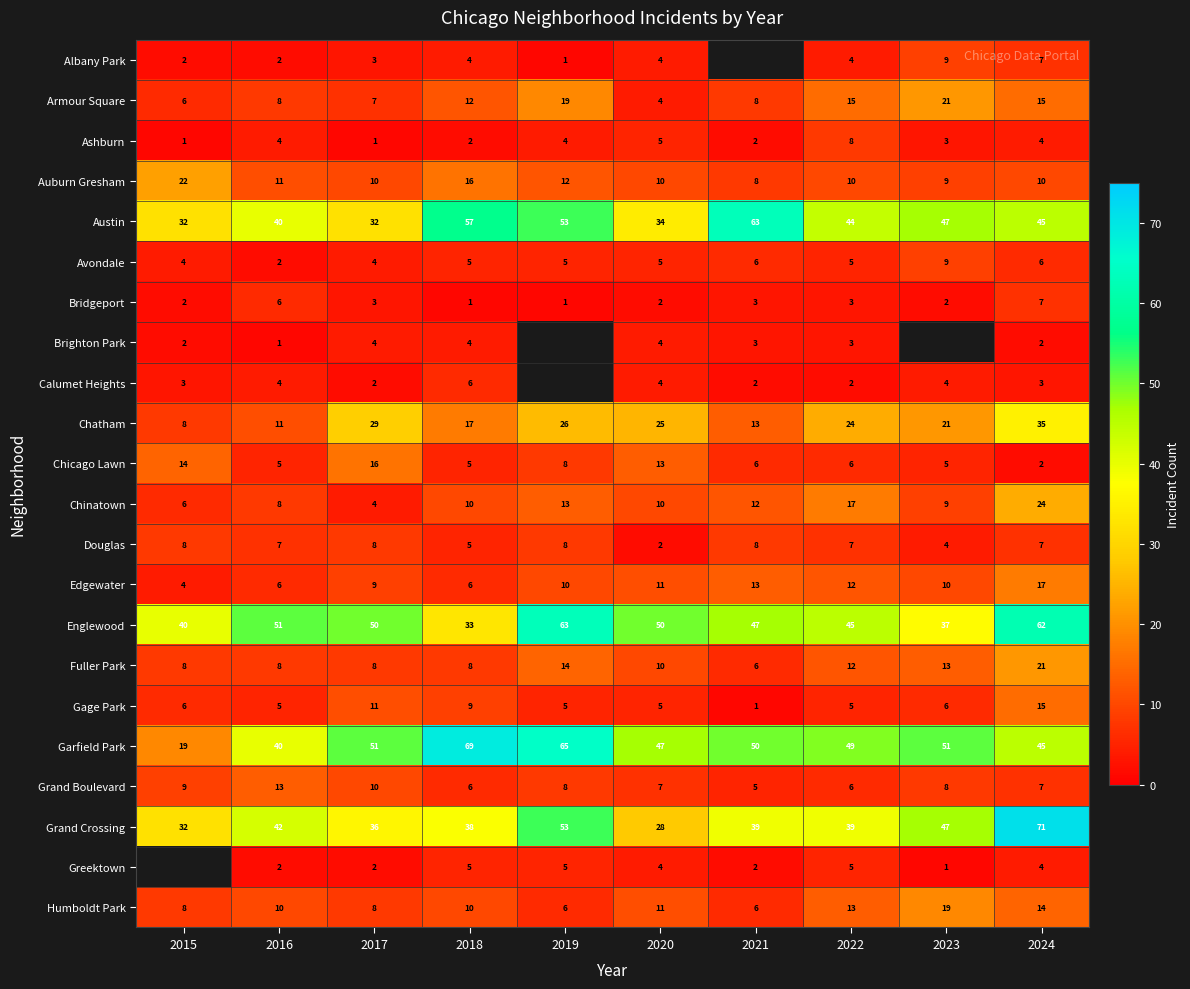

True or false: Auburn Gresham has a value of 14 at 2021.

False